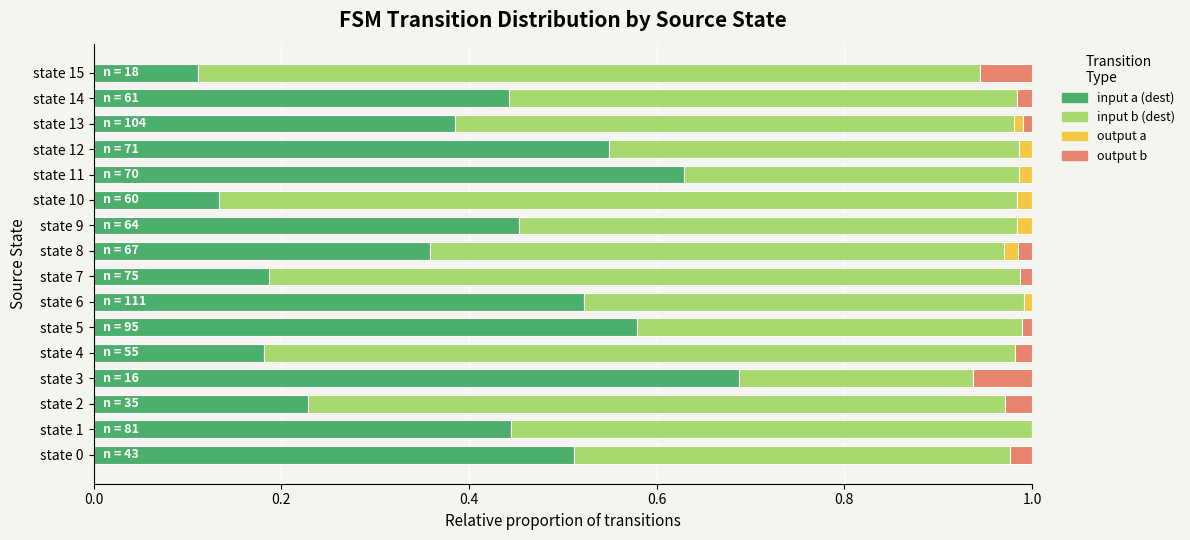

At which label does input a (dest) reach its peak?

state 3